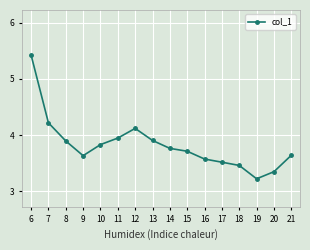

What value does the data have at 15?

3.7